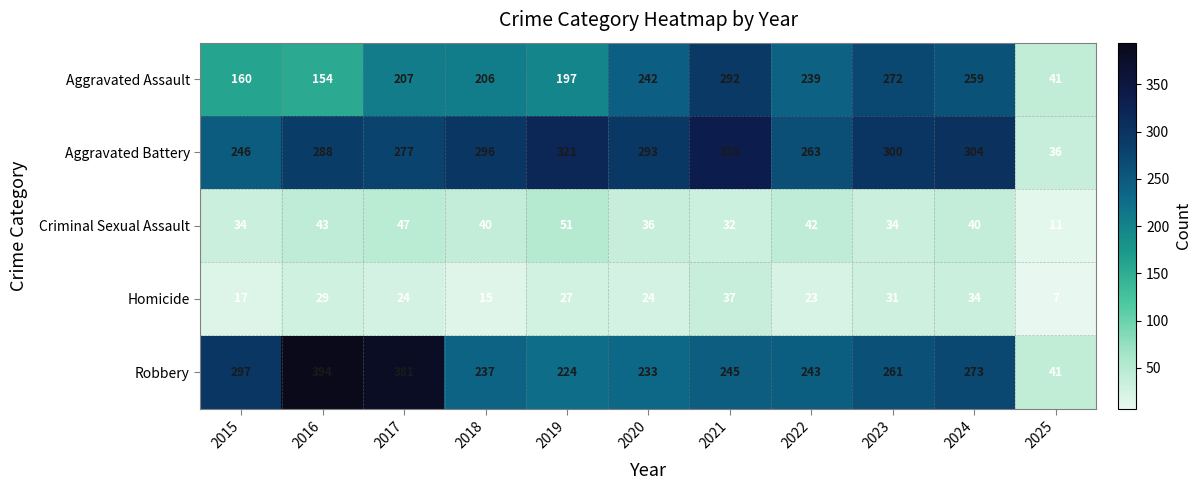

Count the number of categories in the chart.

11